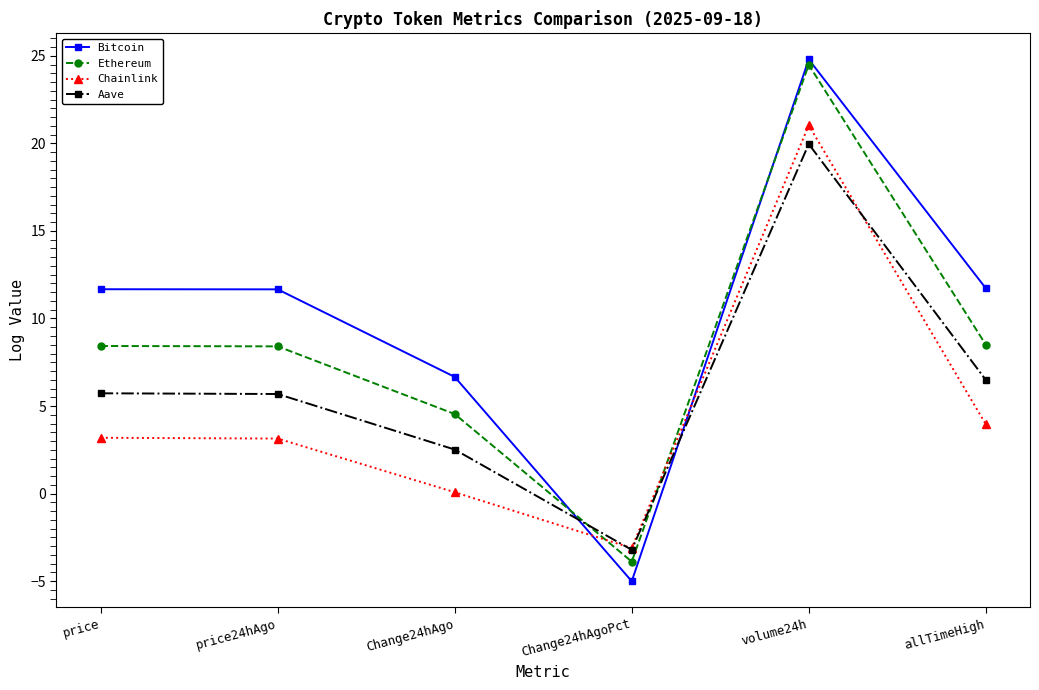

True or false: Chainlink and Aave intersect in this chart.

True